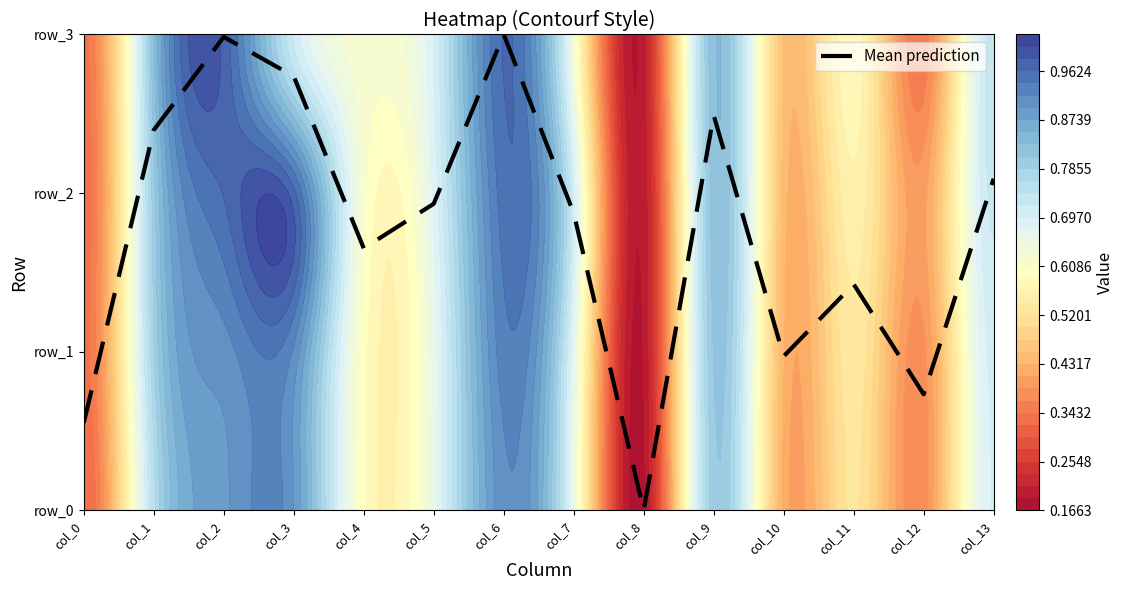

What is the difference between the maximum and minimum values?

3.0